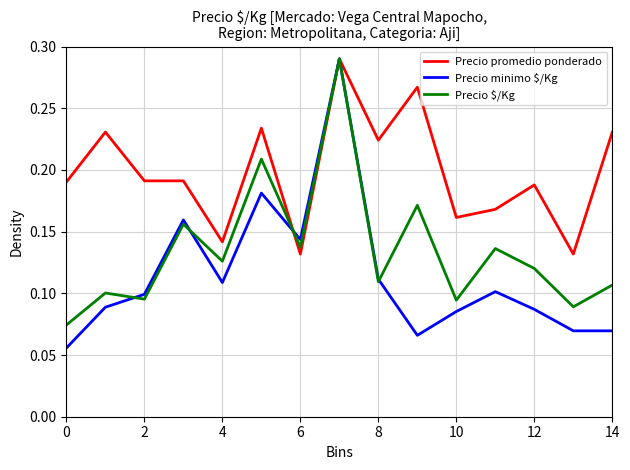

Which series has the largest total across all categories?

Precio promedio ponderado